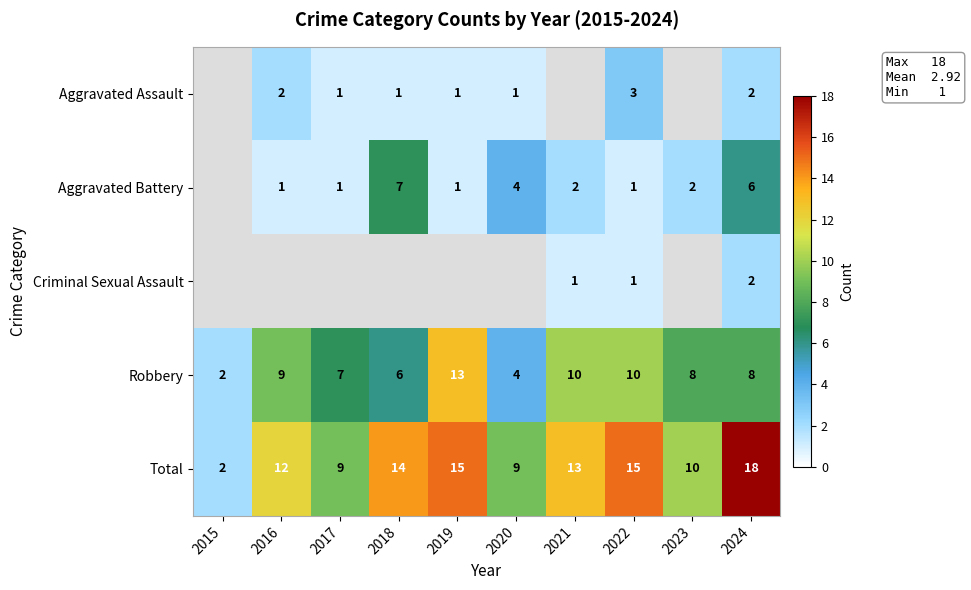

Is it true that Total equals 3 at 2020?

False